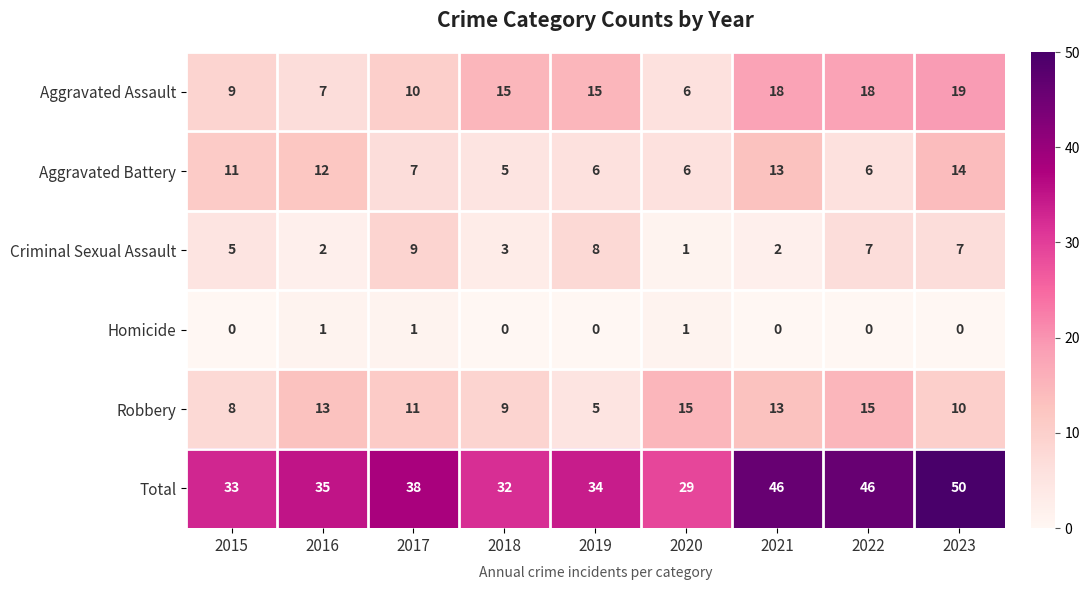

What is the sum of all Total values?

343